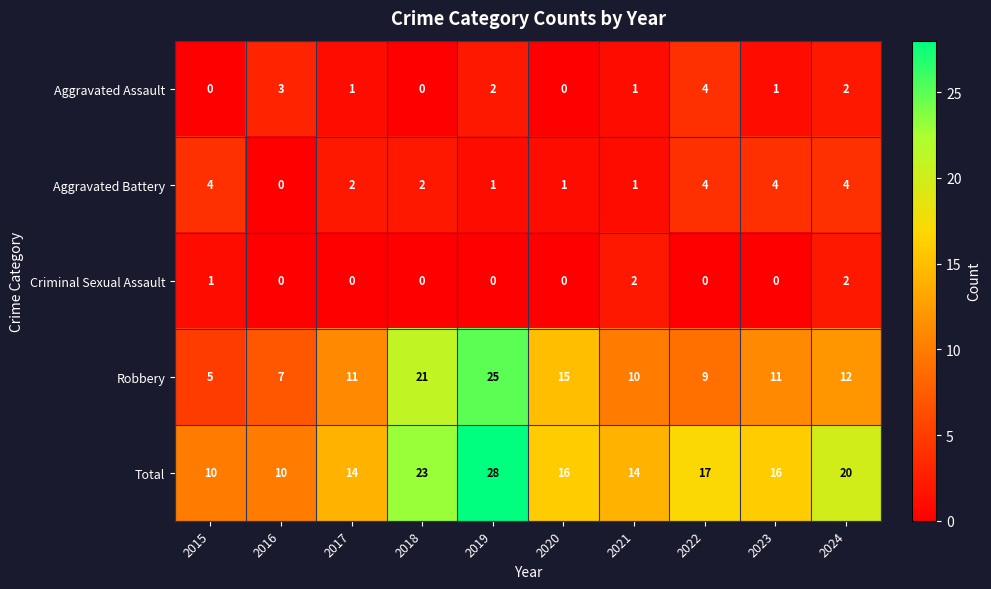

Is it true that Robbery equals 12 at 2024?

True